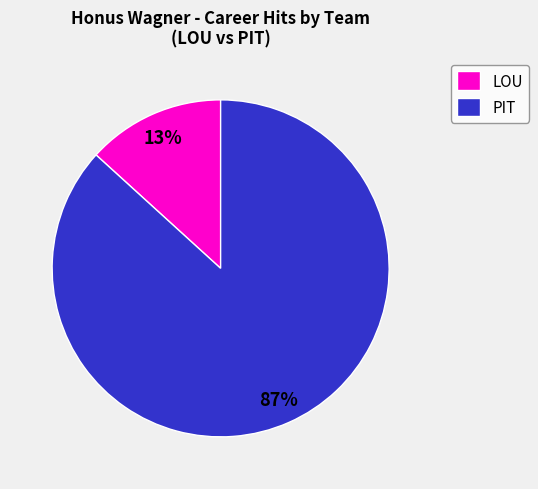

Combined, do LOU and PIT account for over 50%?

Yes